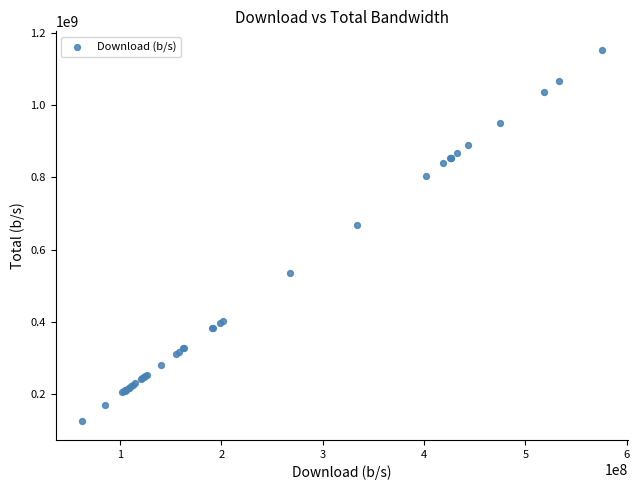

What Y value in the scatter plot is closest to 638777793?

667659642.3